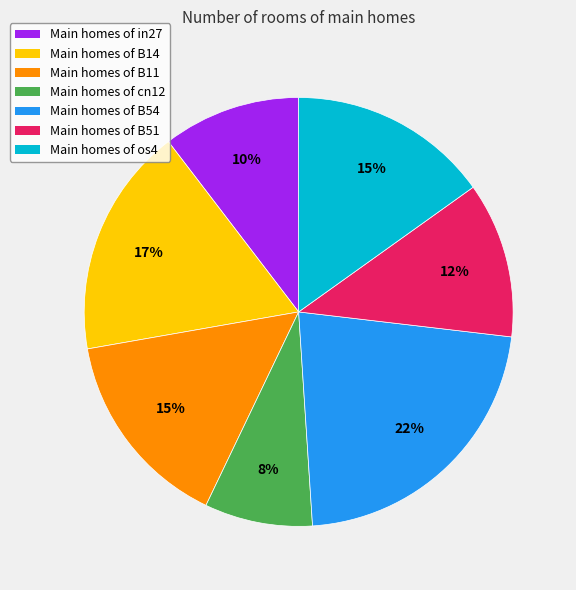

To the nearest percent, what is the difference between the largest and smallest slice percentages?

14%